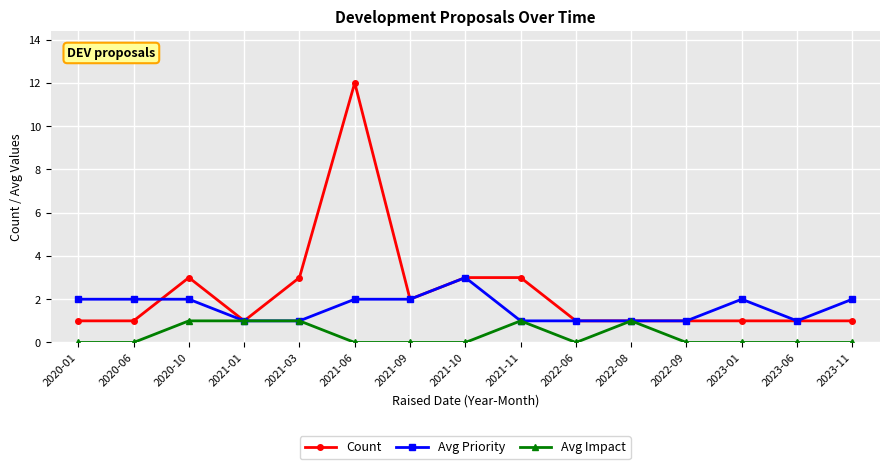

How many Avg Impact values are between 0 and 1?

15